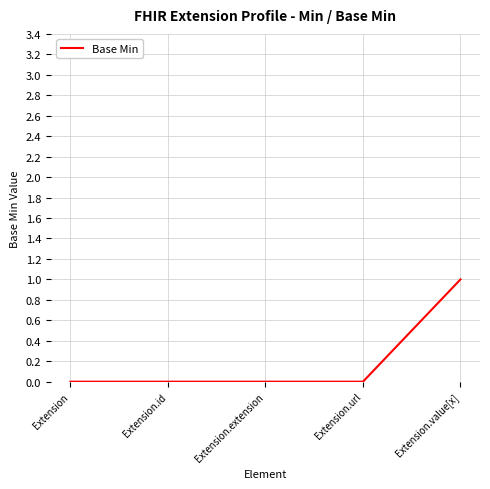

True or false: there are more than 1 points higher than both neighbors.

False